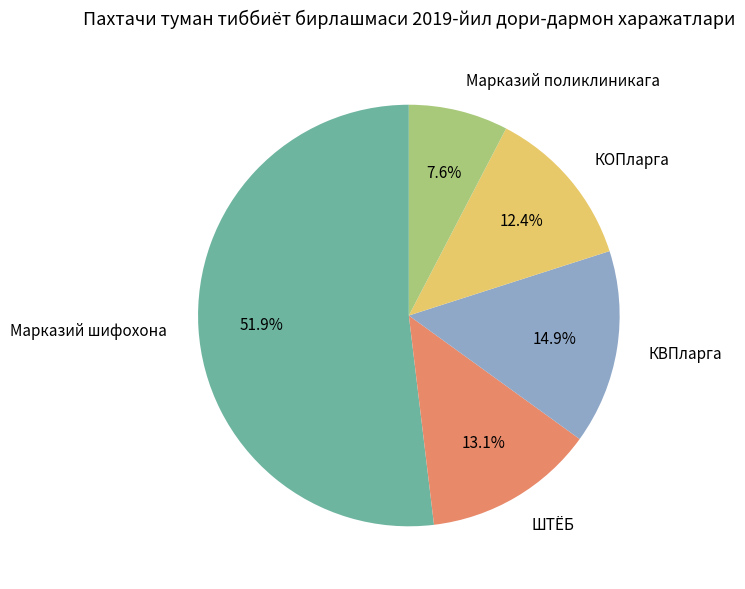

Is it true that Марказий шифохона is 52% of the pie?

True